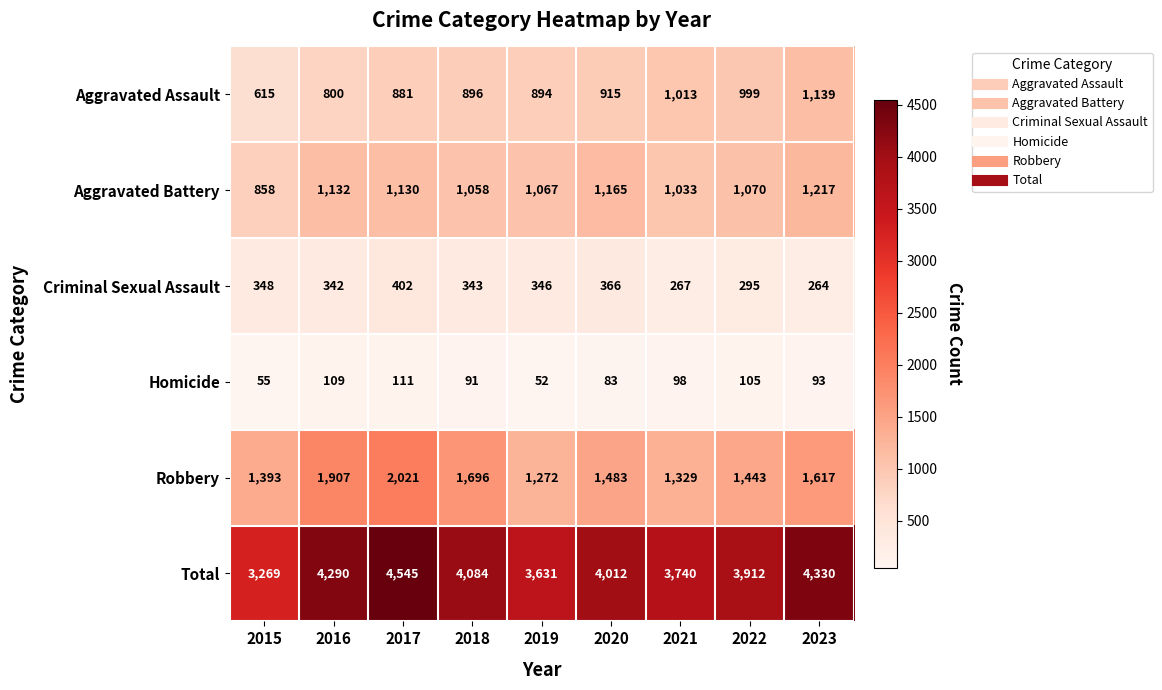

What is the sum of all Aggravated Battery values?

9730